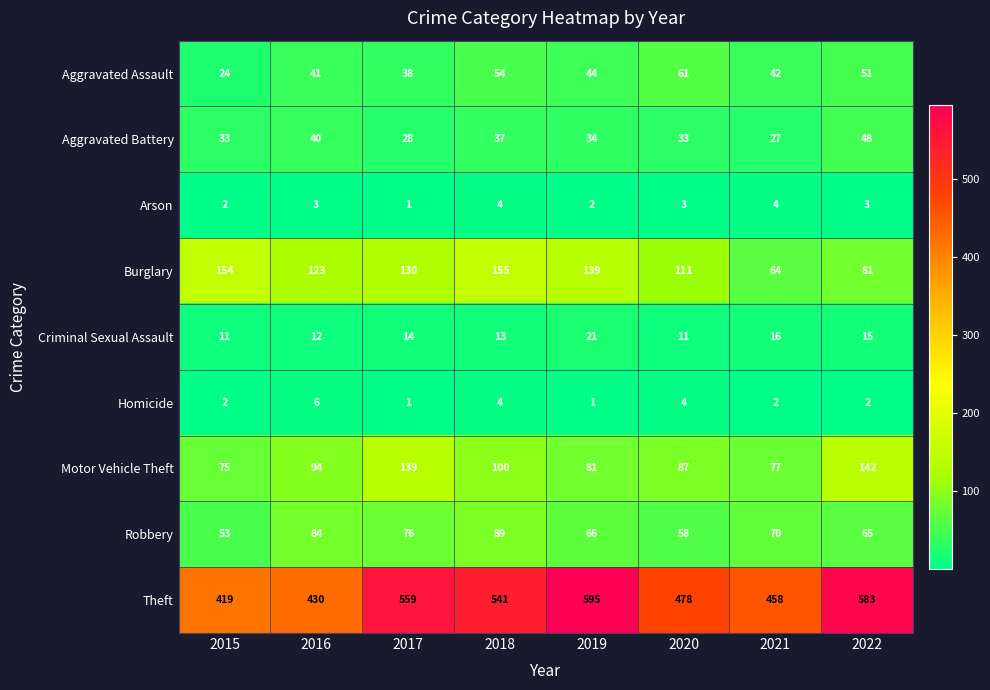

How many data points does each series have?

8